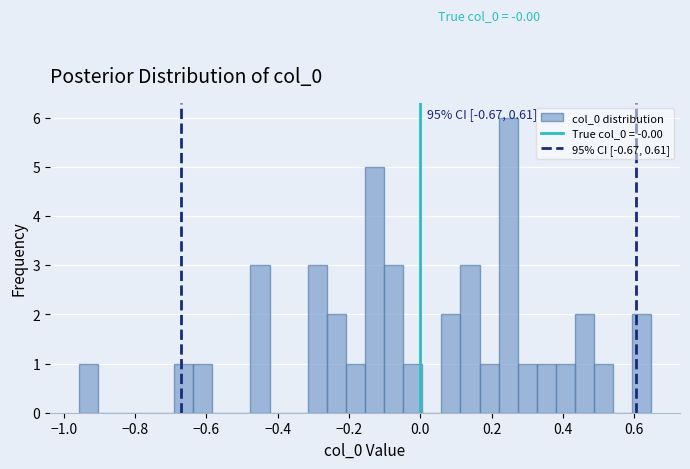

Read against the x-axis, roughly where is the centre of the tallest bar?

0.24